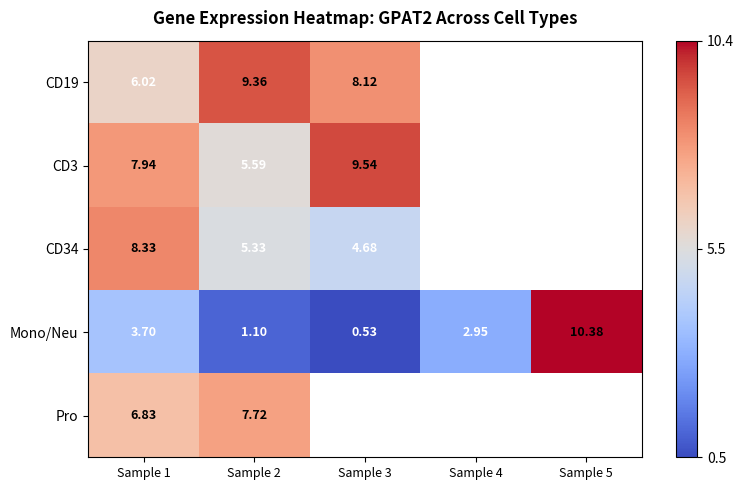

Is the value of CD3 at Sample 3 greater than the value of Pro at Sample 1?

Yes